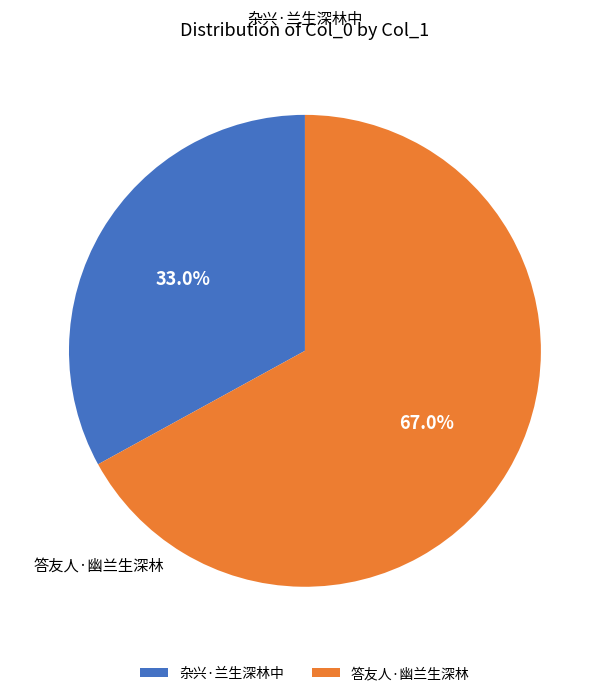

Approximately how many times larger is the value at 杂兴·兰生深林中 compared to 答友人·幽兰生深林?

0.5